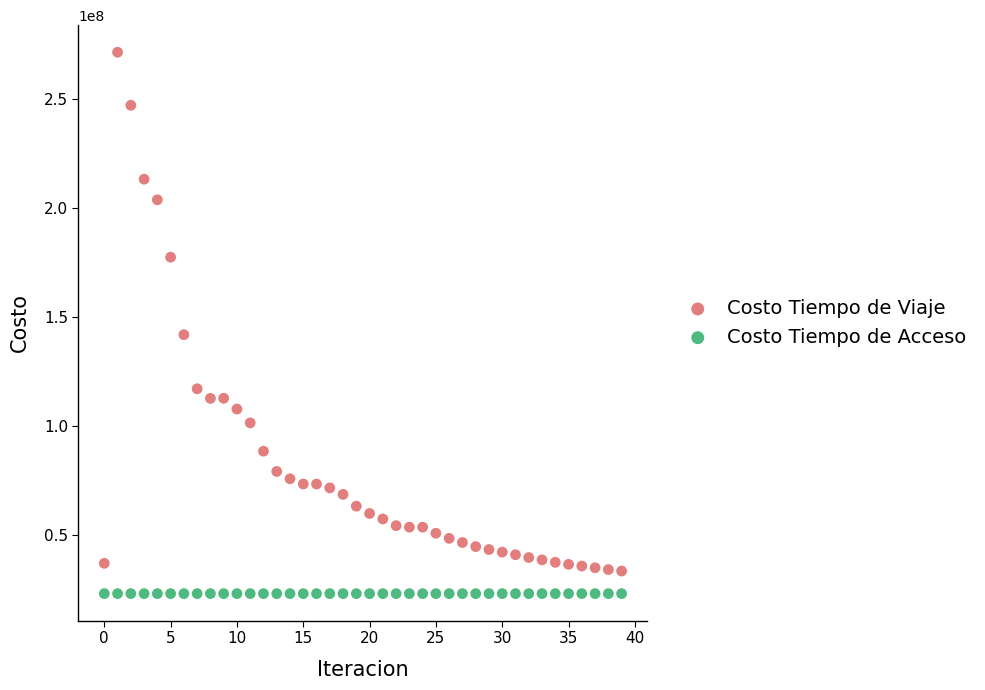

Which series reaches the maximum Y coordinate?

Costo Tiempo de Viaje